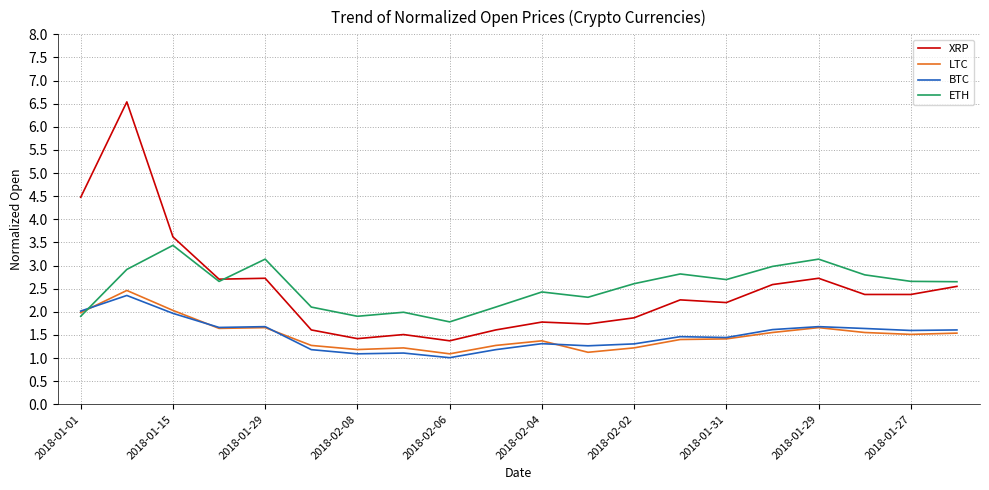

What are all the series names shown in the legend?

XRP, LTC, BTC, ETH